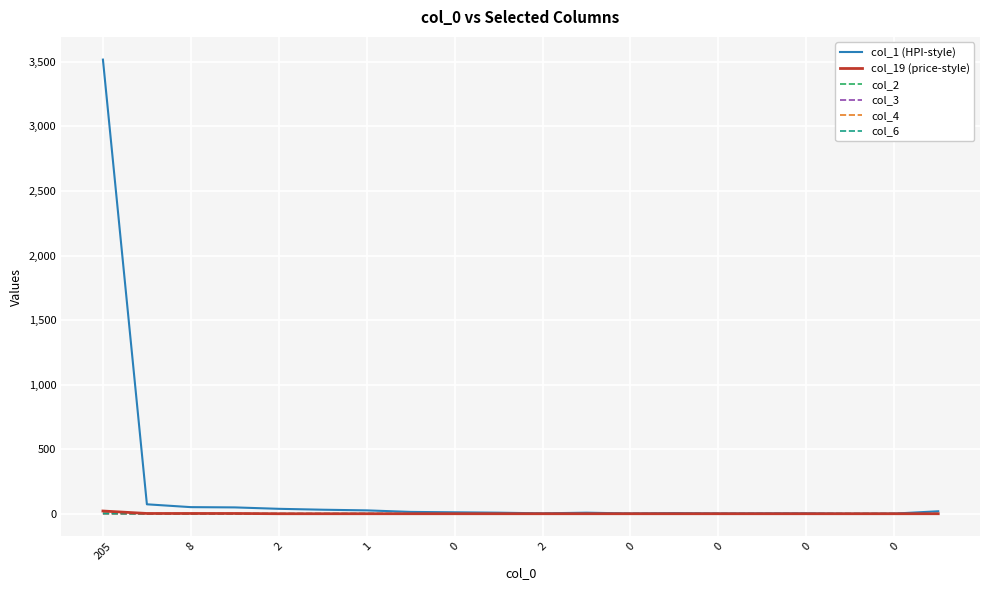

Does the chart display data point markers on the line(s)?

No